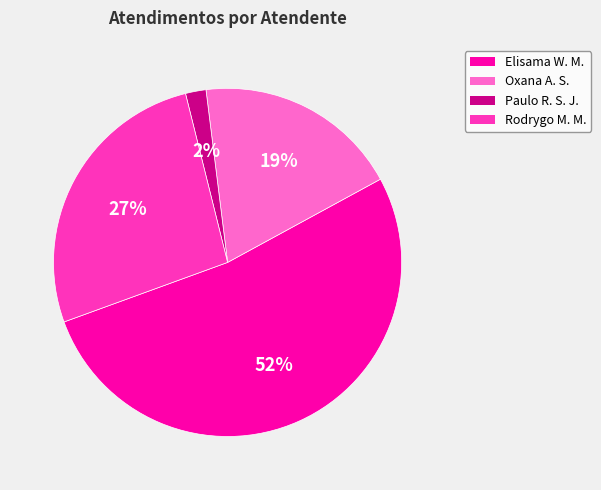

To the nearest percent, what is the average slice percentage?

25%